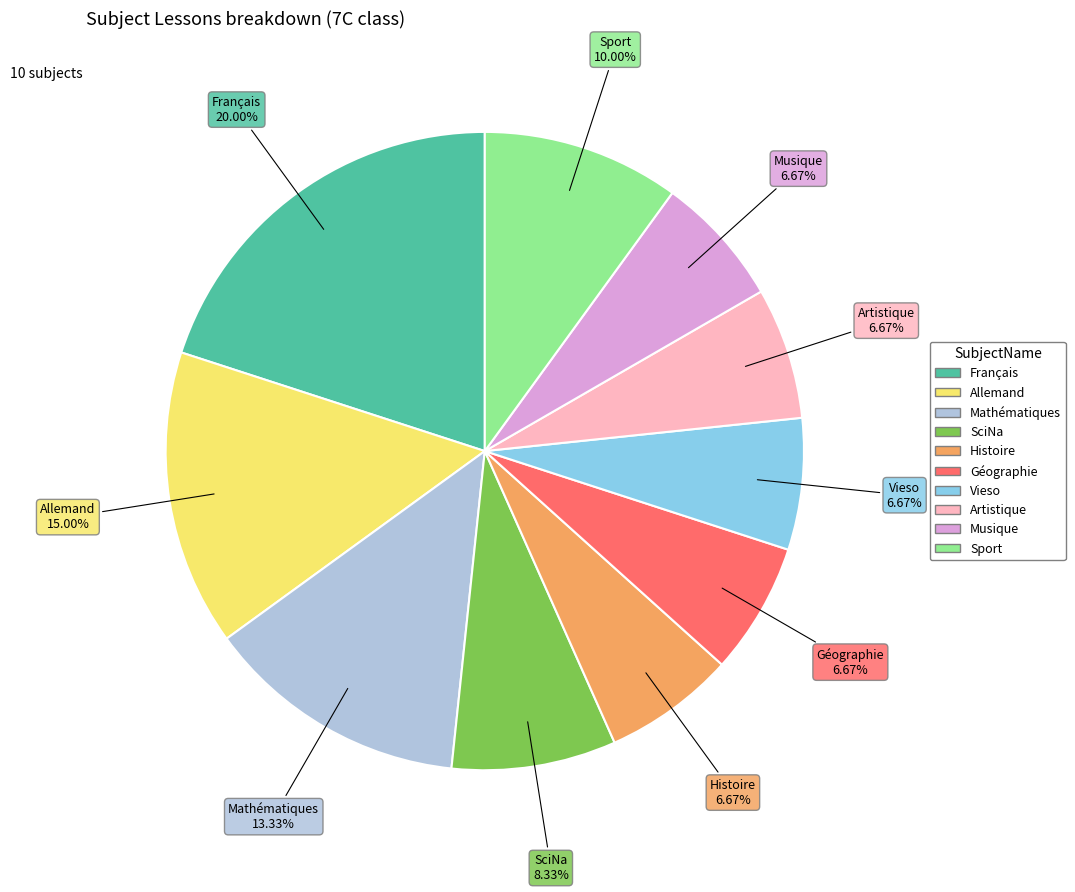

Is it true that Musique is 1% of the pie?

False